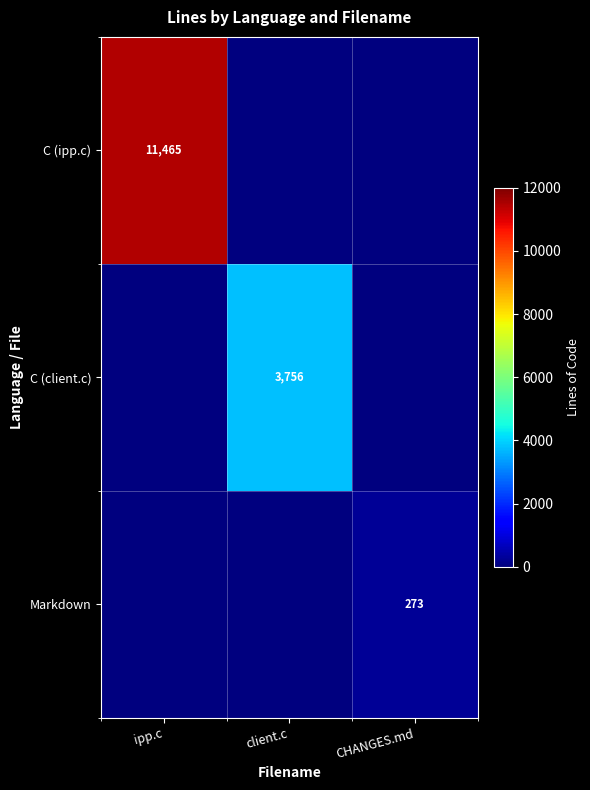

Is it true that Markdown equals 273 at CHANGES.md?

True